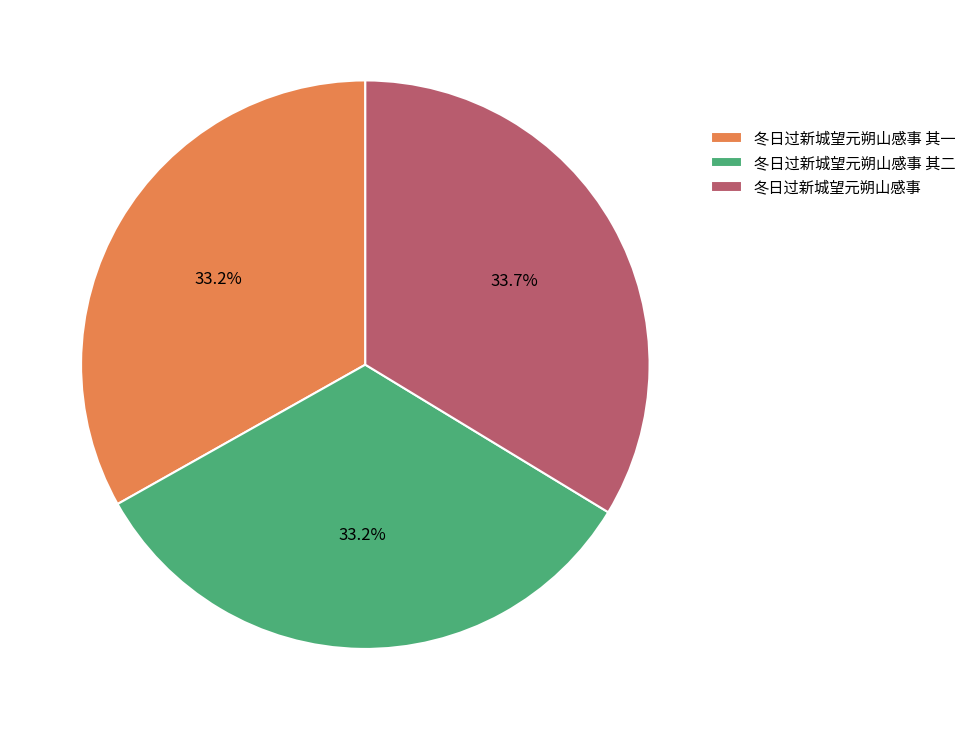

Which slice is the largest?

冬日过新城望元朔山感事